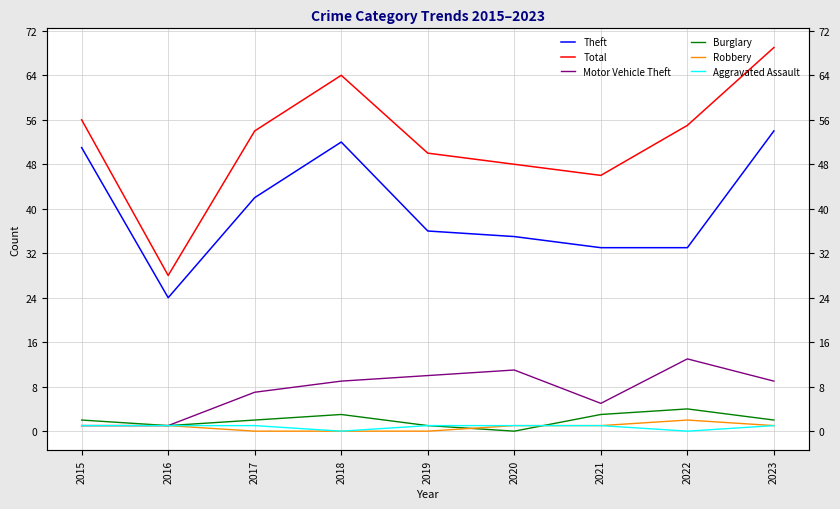

What are all the series names shown in the legend?

Theft, Total, Motor Vehicle Theft, Burglary, Robbery, Aggravated Assault